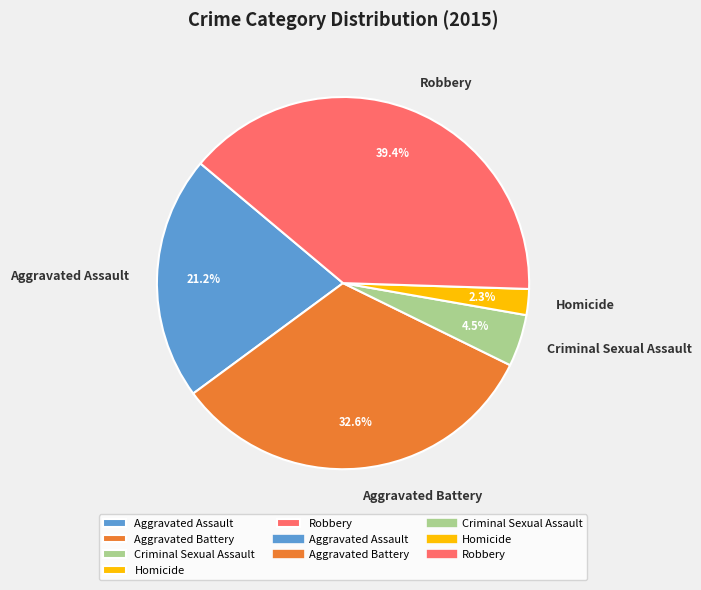

Is the sum of Homicide and Aggravated Battery greater than half?

No